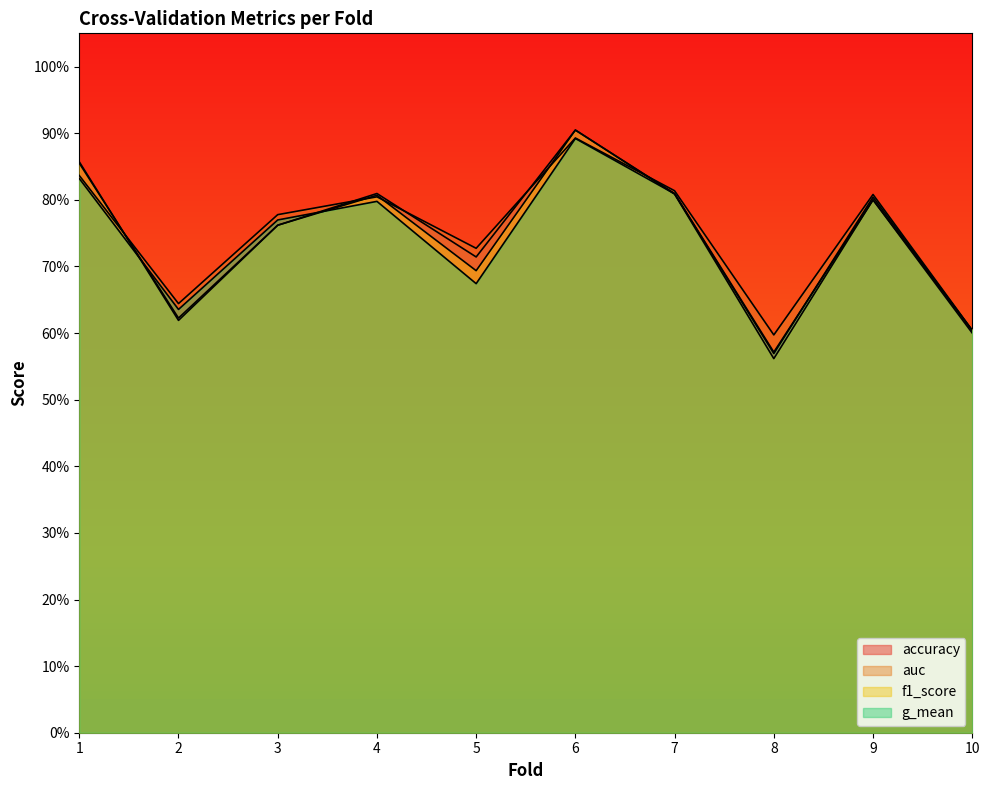

What is the value of the f1_score point at the 7th from the left?

0.8